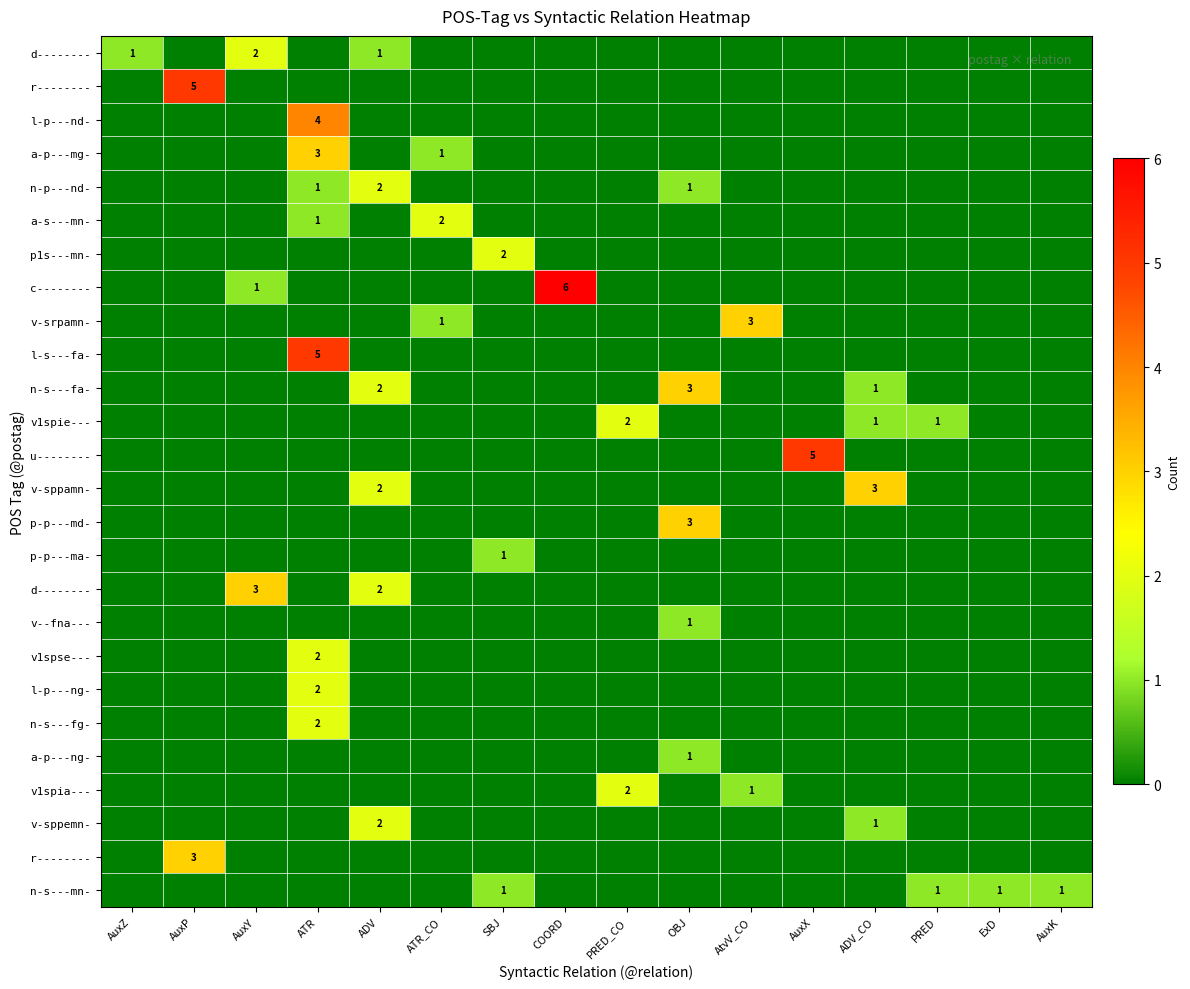

What is the total value across all series at AtvV_CO?

4